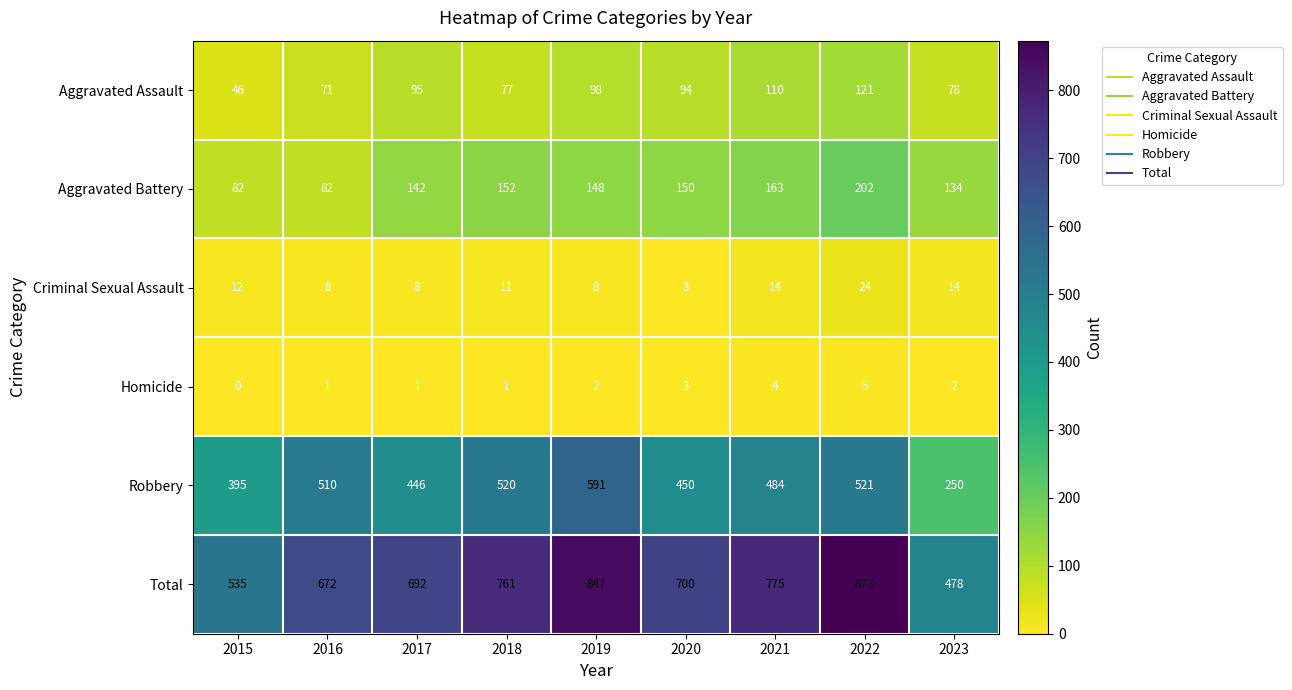

What is the approximate value of Robbery at 2018?

520